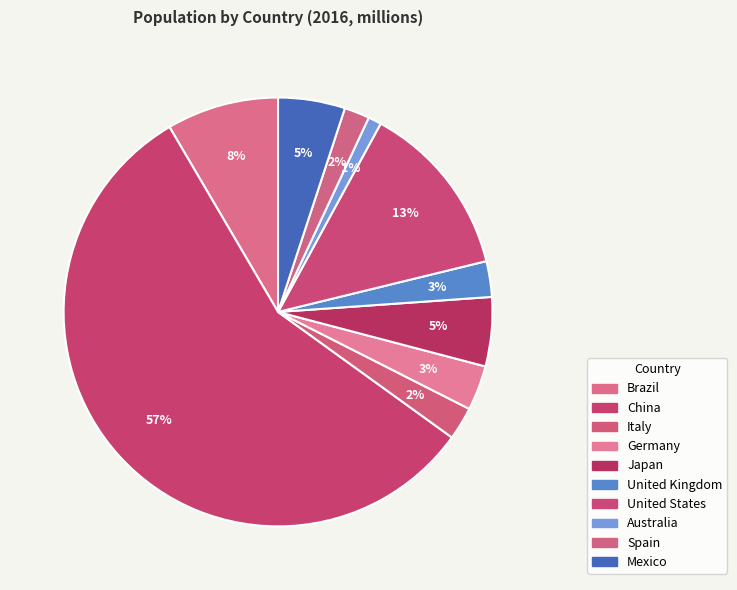

How many segments does this pie chart have?

10